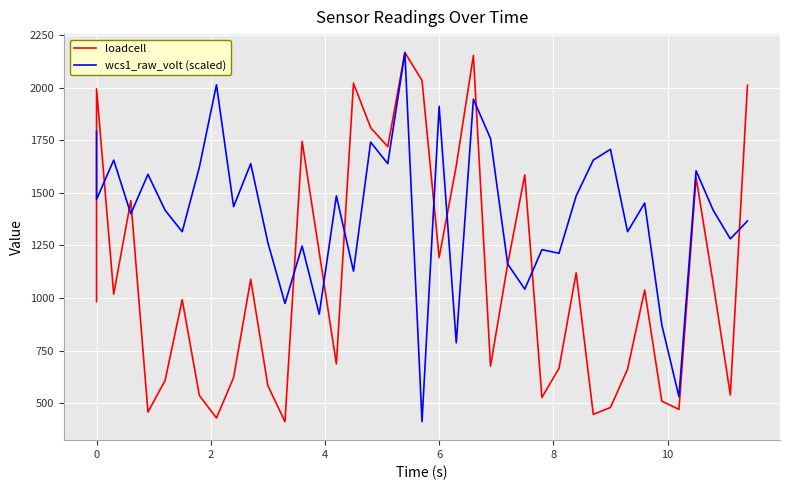

Rank the series by their average value, from lowest to highest.

loadcell, wcs1_raw_volt (scaled)